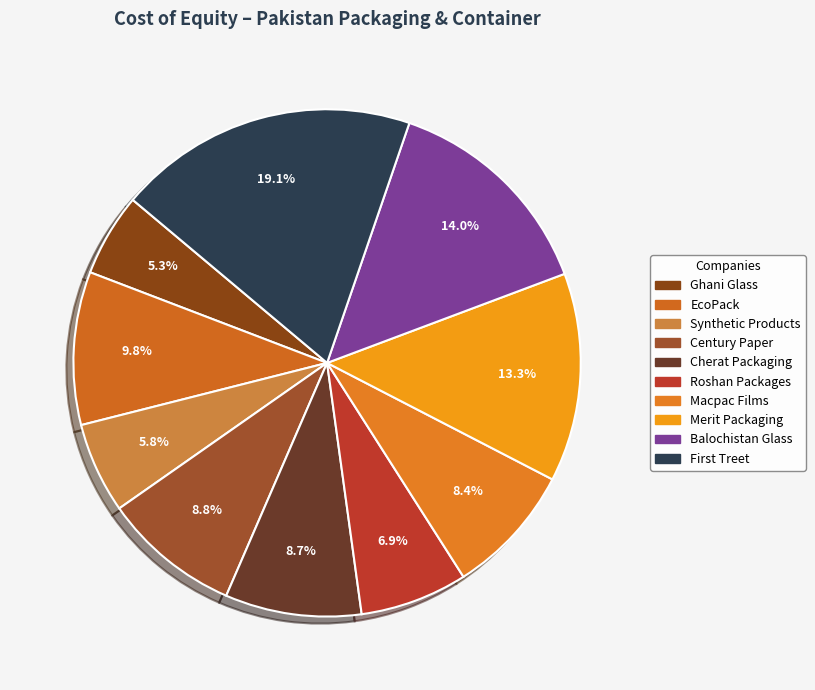

The Merit Packaging slice represents 6% of the pie. True or false?

False